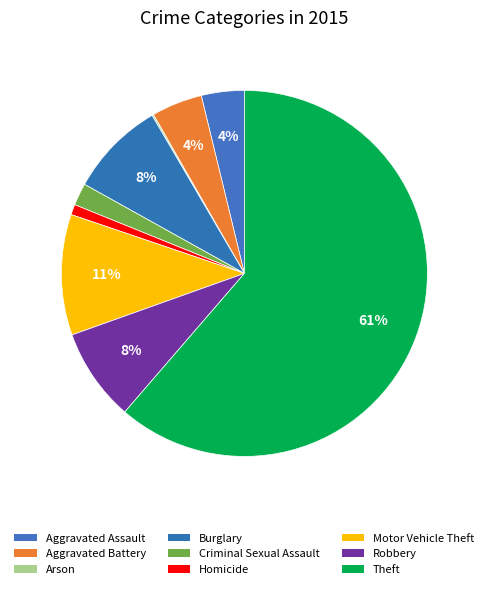

How many slices are in this pie chart?

9